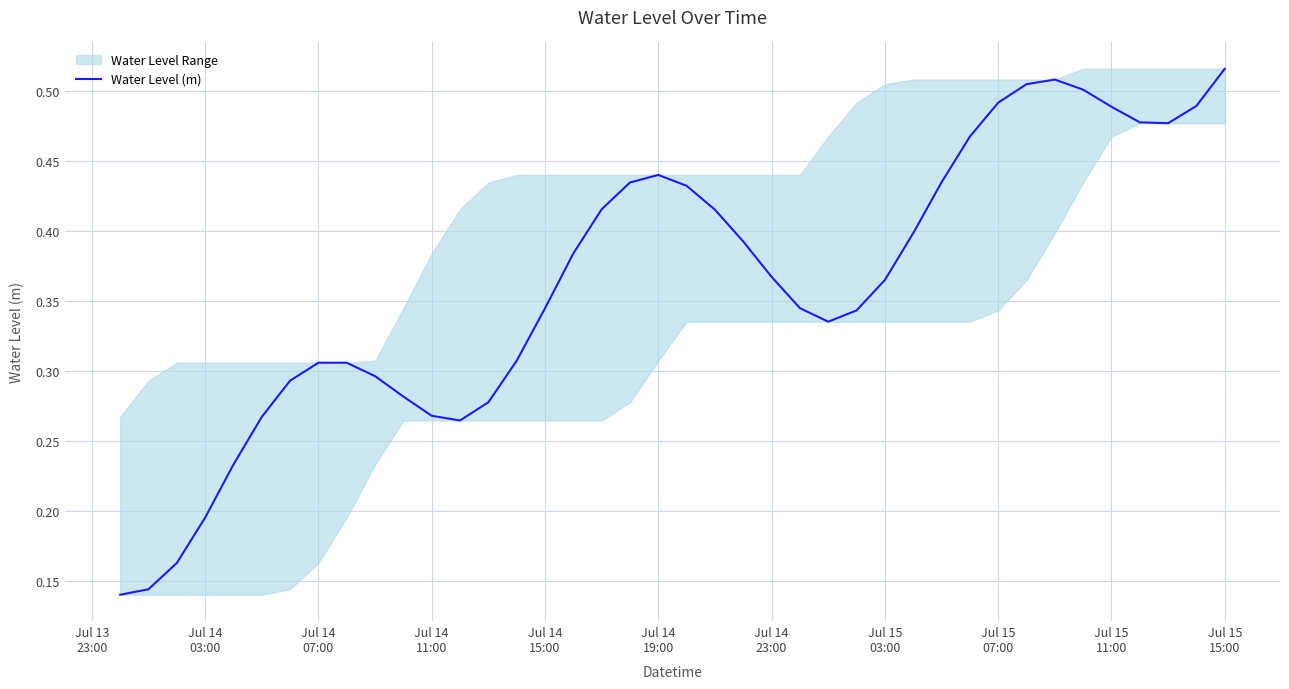

The value at 29 is 0.1. True or false?

False